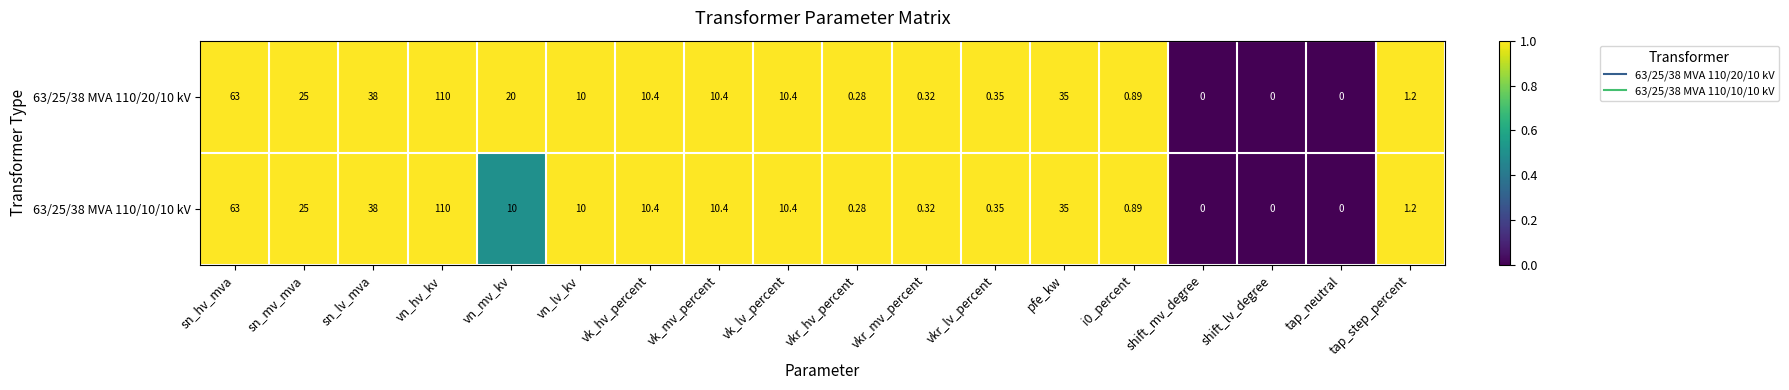

Which series has the largest total across all categories?

63/25/38 MVA 110/20/10 kV